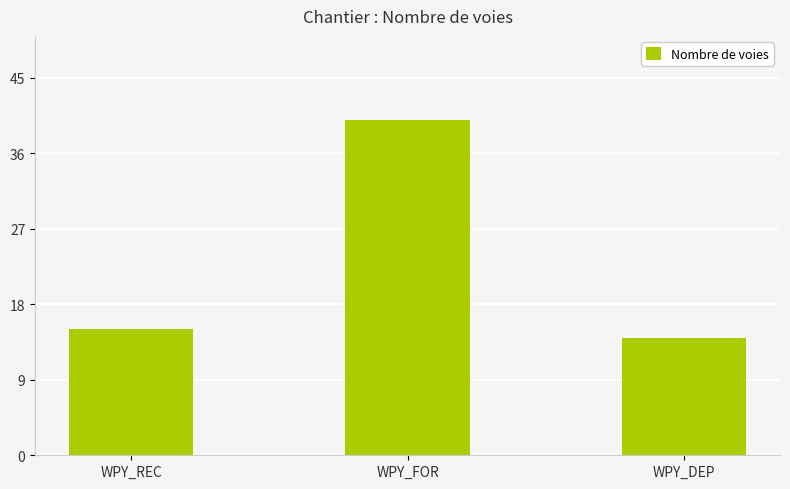

What is the sum of all values?

69